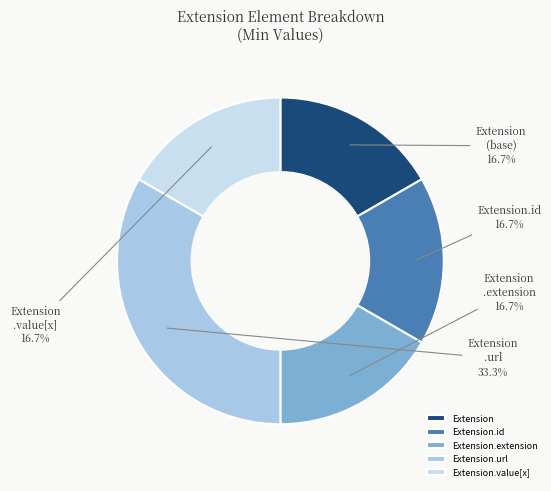

Which category has the biggest portion of the pie?

Extension.url